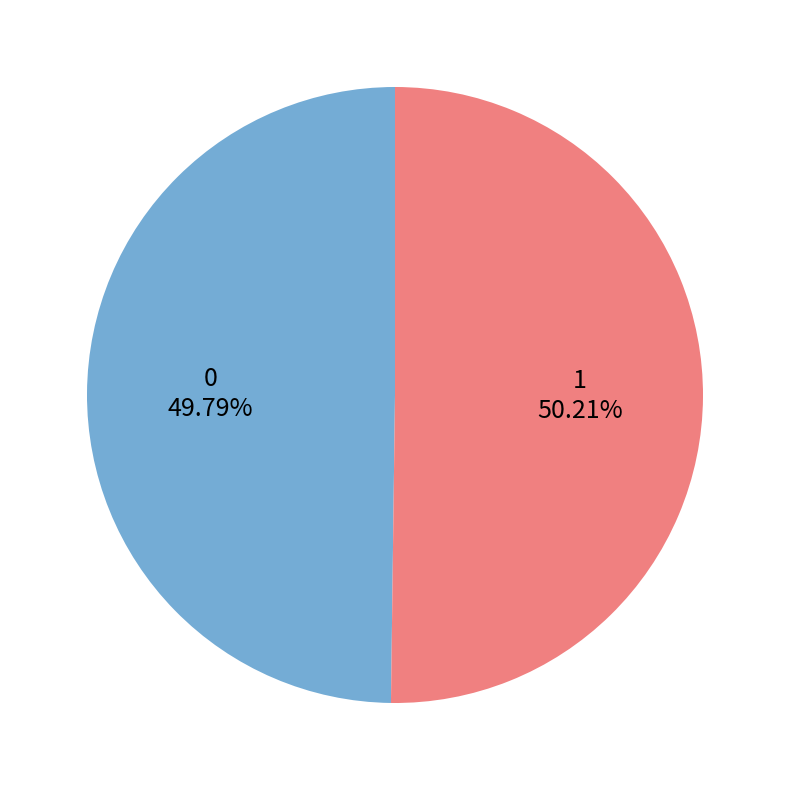

To the nearest percent, what portion does 1 represent?

50%